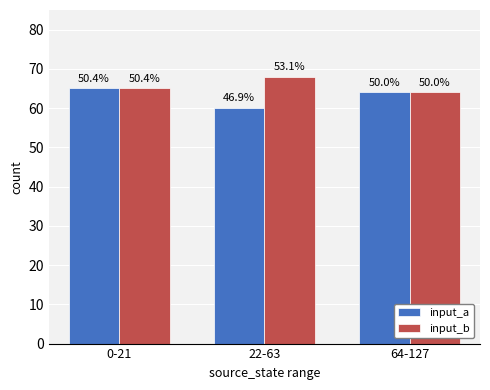

How many bars are there in total?

6